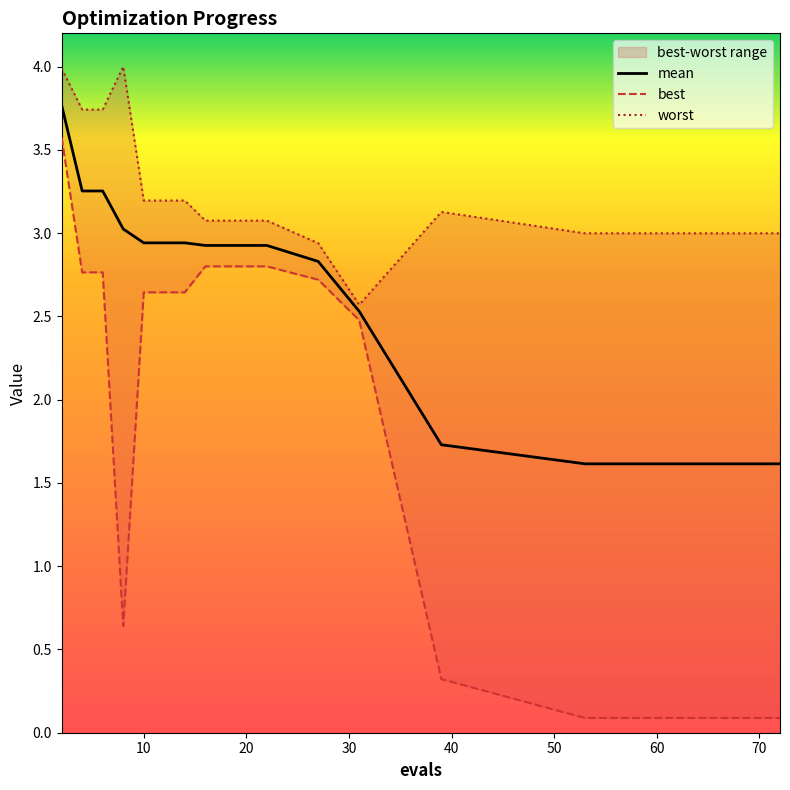

Is it true that mean equals 1.2 at 20?

False